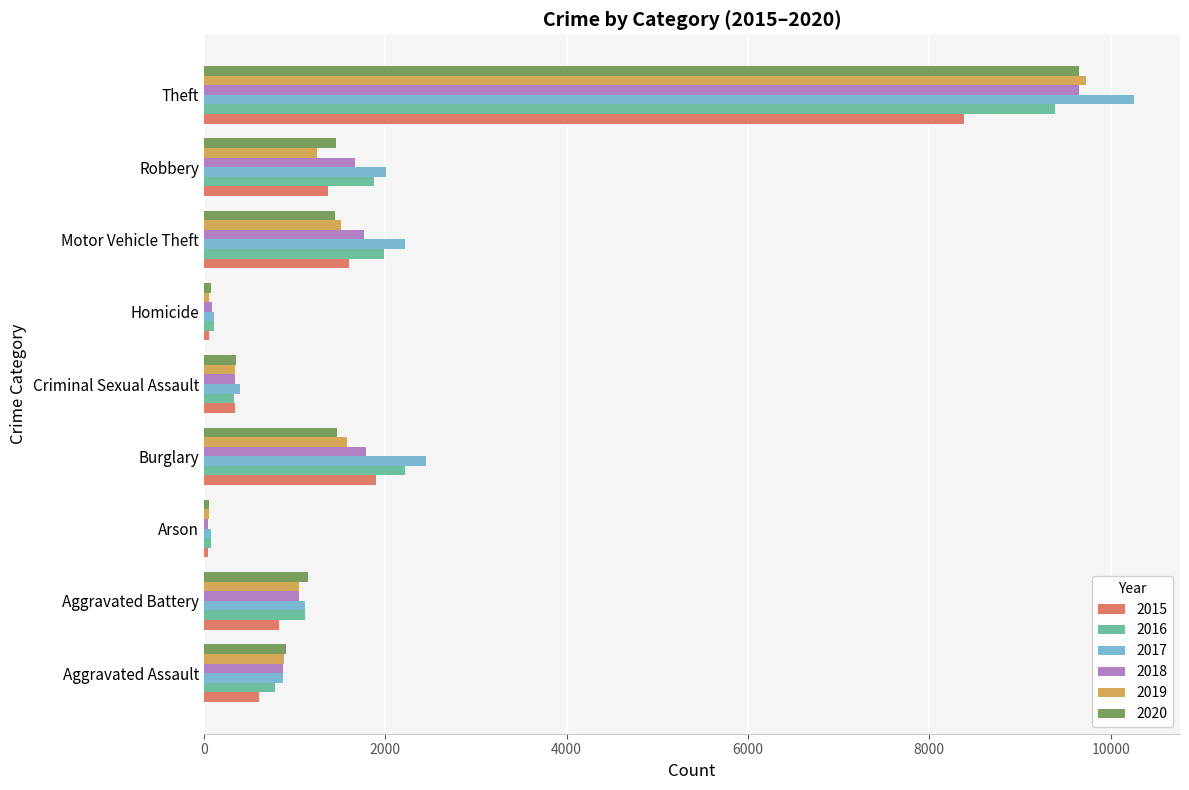

The 2020 series shows 2544 at Motor Vehicle Theft. True or false?

False